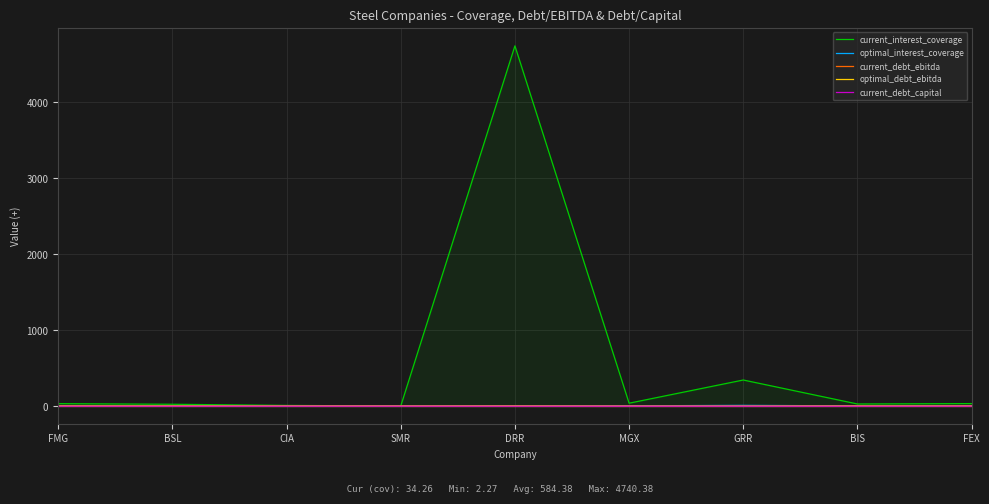

Is it true that current_interest_coverage equals 3.5 at SMR?

False